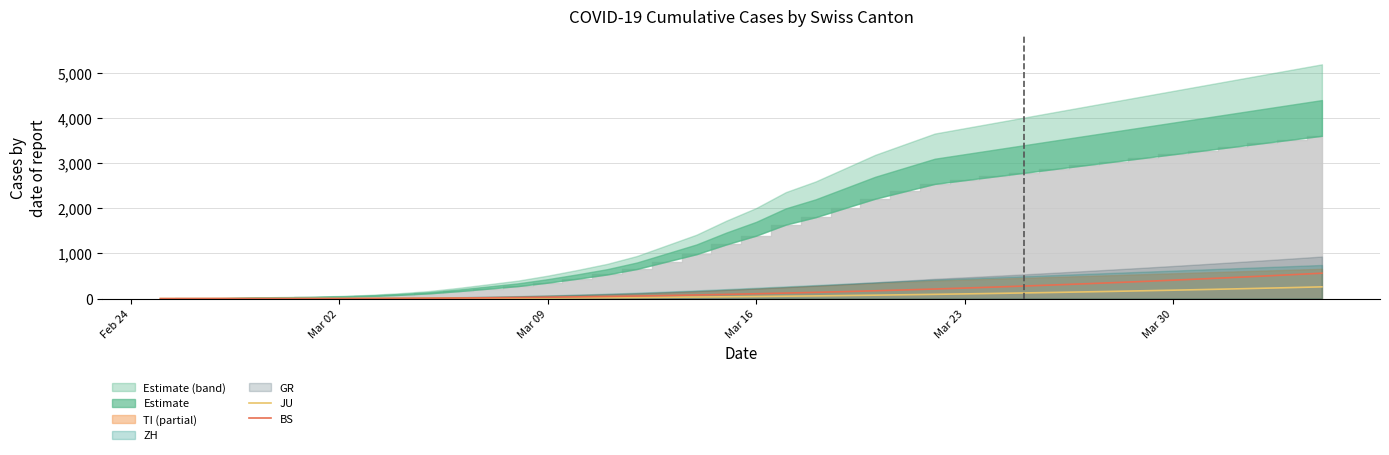

What is the highest value of the JU series?

260